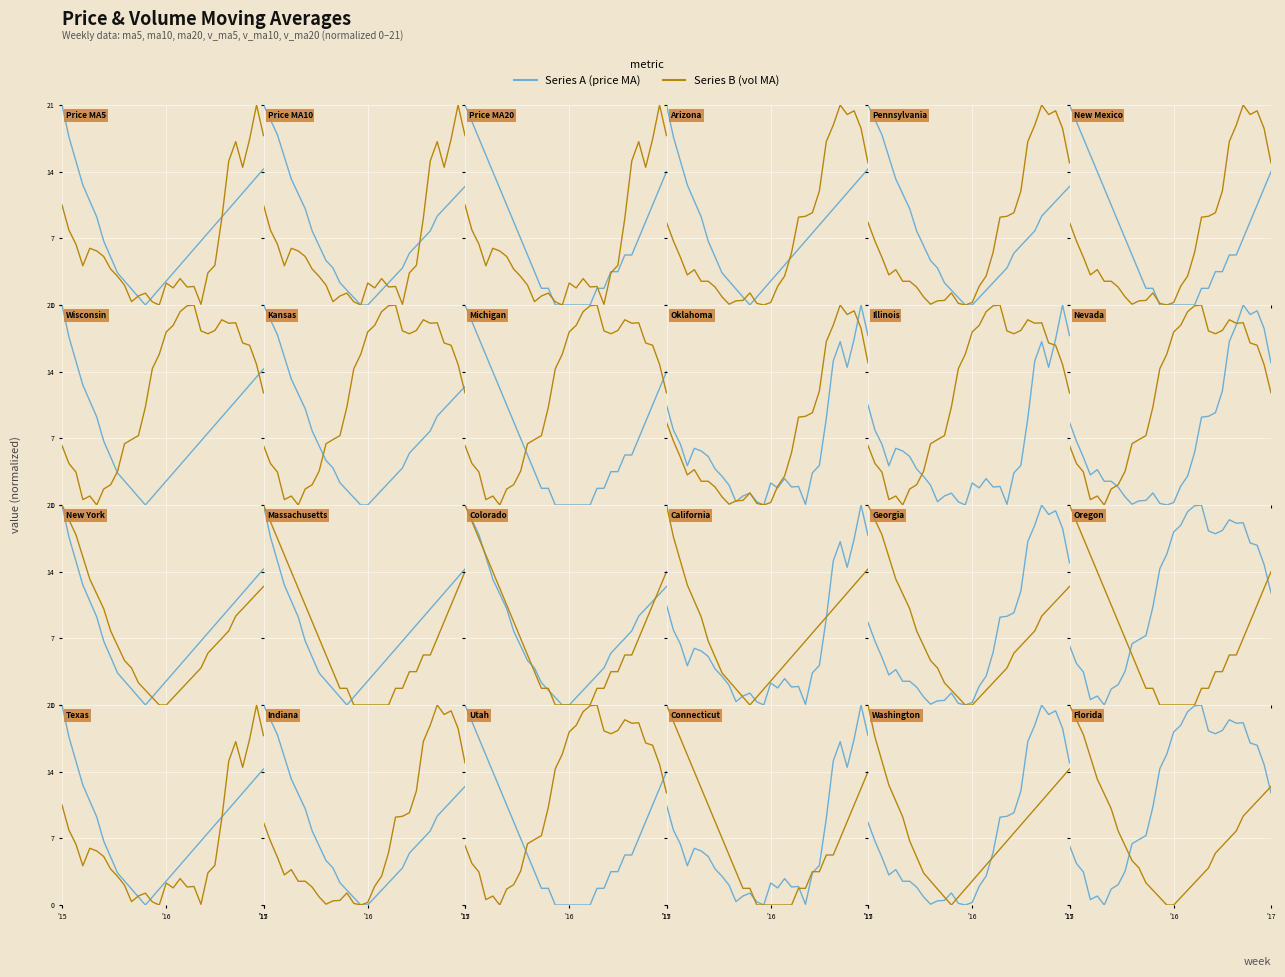

True or false: MA / Vol B and MA / Vol A cross at least once.

True